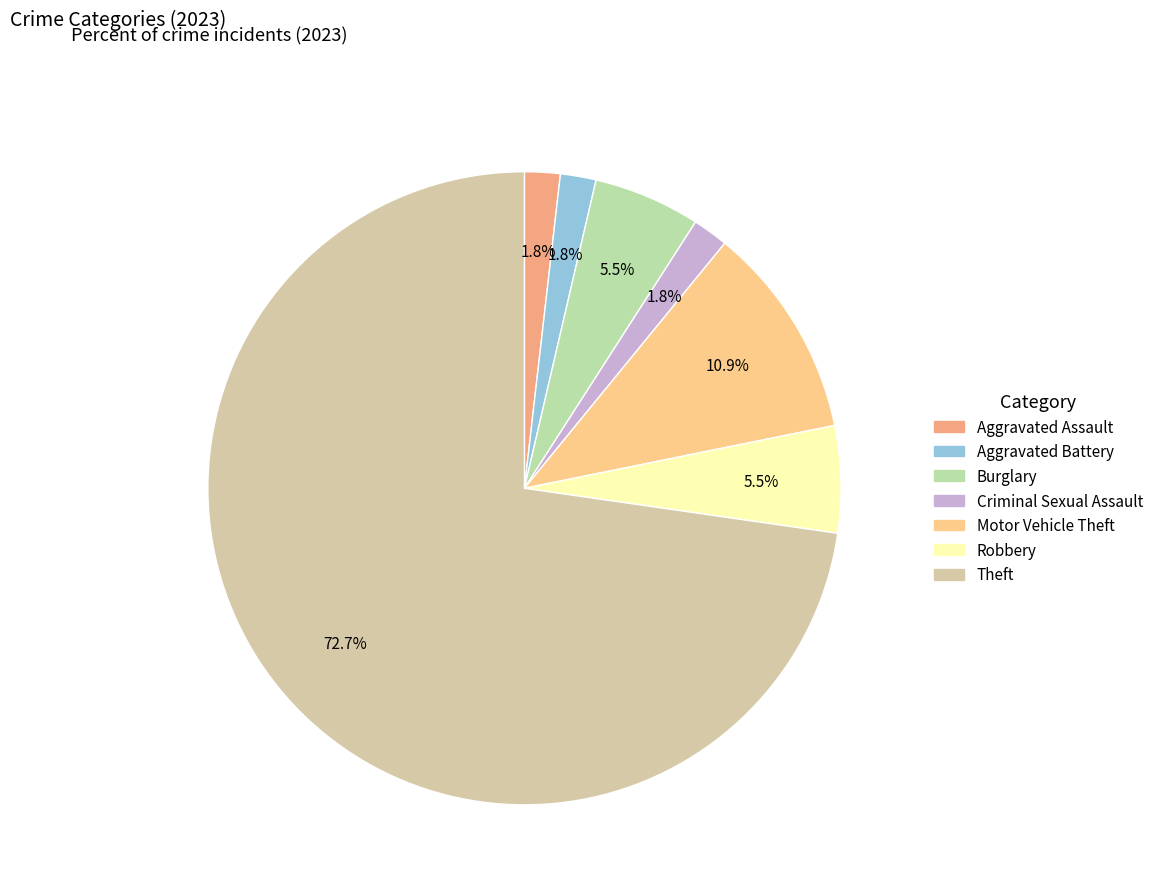

To the nearest percent, what portion does Aggravated Assault represent?

2%